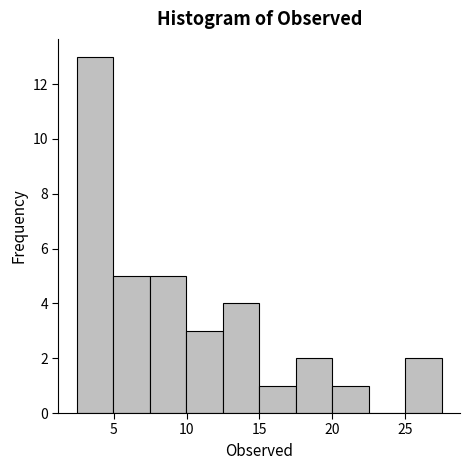

How tall is the bar that spans 17.5 to 20.0 on the x-axis? Neither the bar edges nor the heights are printed on the chart, so give them approximately, as read against the axes.

2